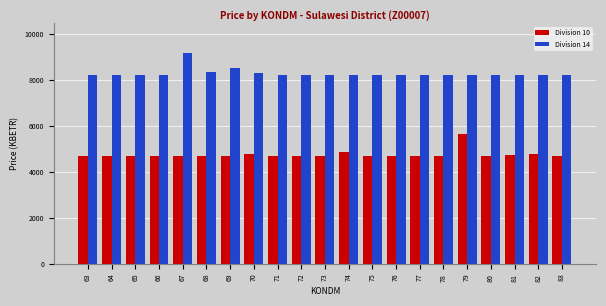

What is the value of the Division 10 bar at the 21st from the left?

4687.2